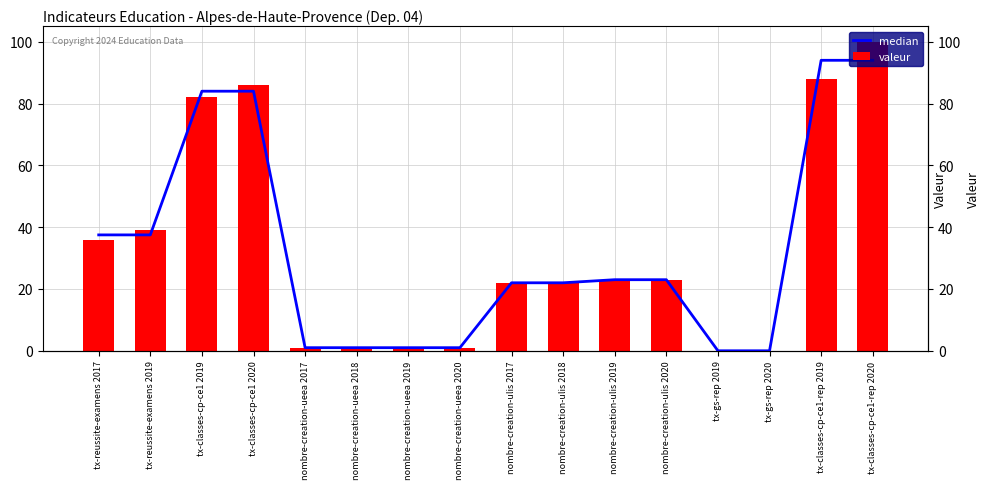

What is the difference between the maximum and minimum values in the median series?

94.0